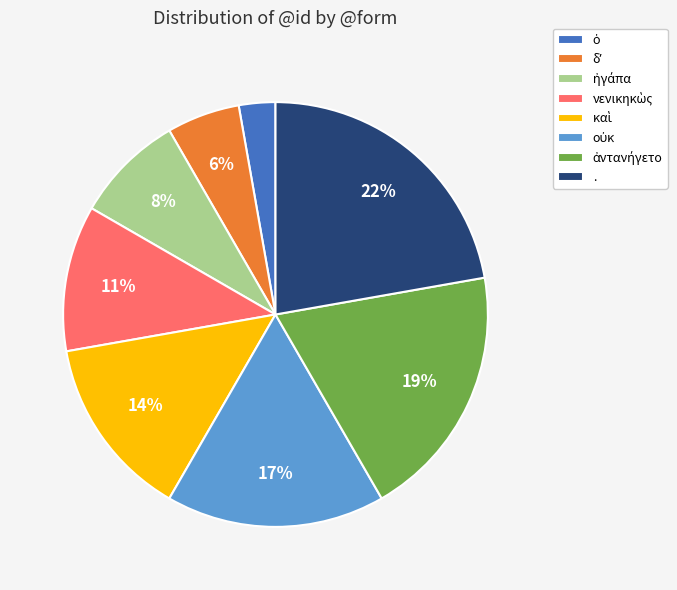

Does . represent more than half of the total?

No